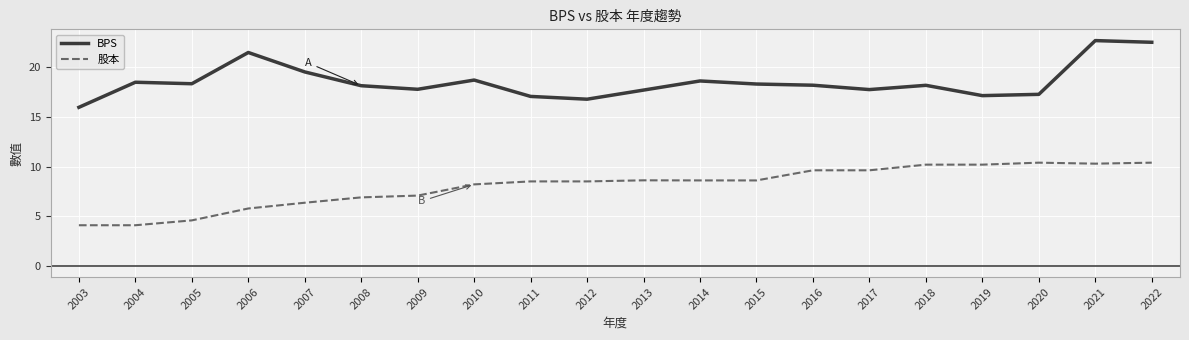

Count the number of data series in this chart.

2